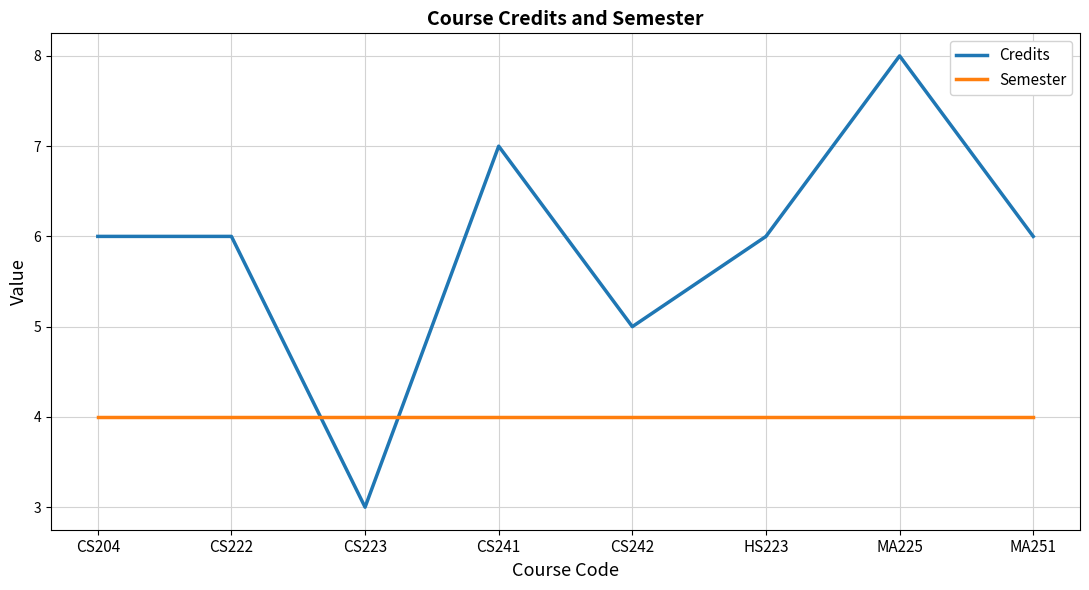

Which series has the widest spread of values?

Credits